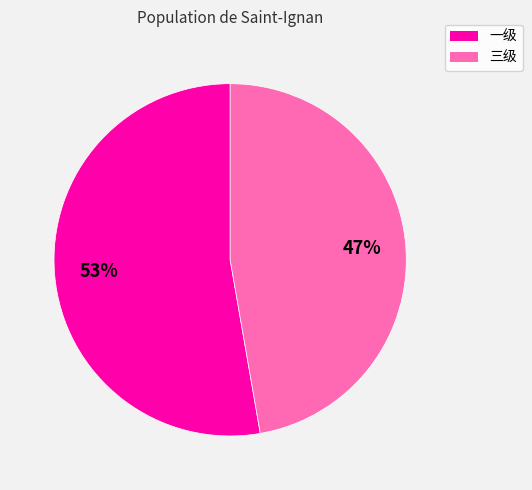

Combined, do 三级 and 一级 account for over 50%?

Yes